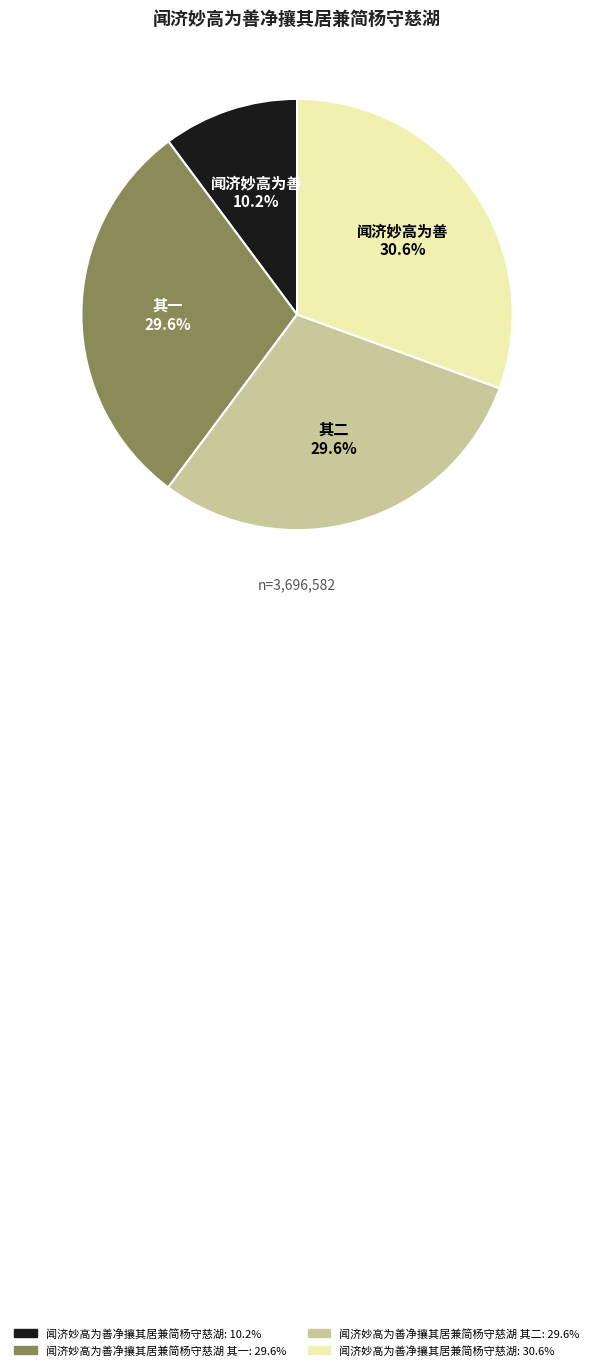

Does any single category account for the majority?

No